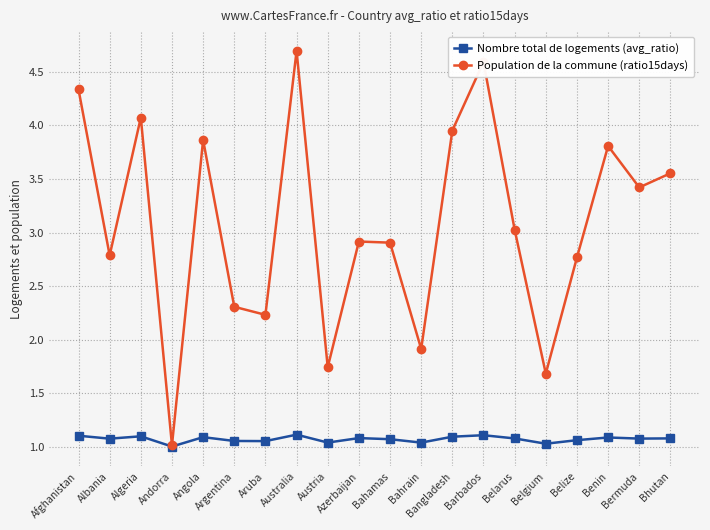

Which series has the largest total across all categories?

Population de la commune (ratio15days)